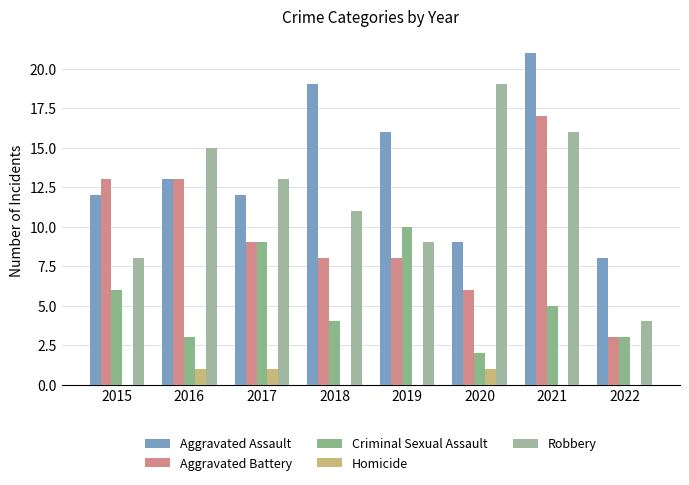

Which series has the largest total across all categories?

Aggravated Assault